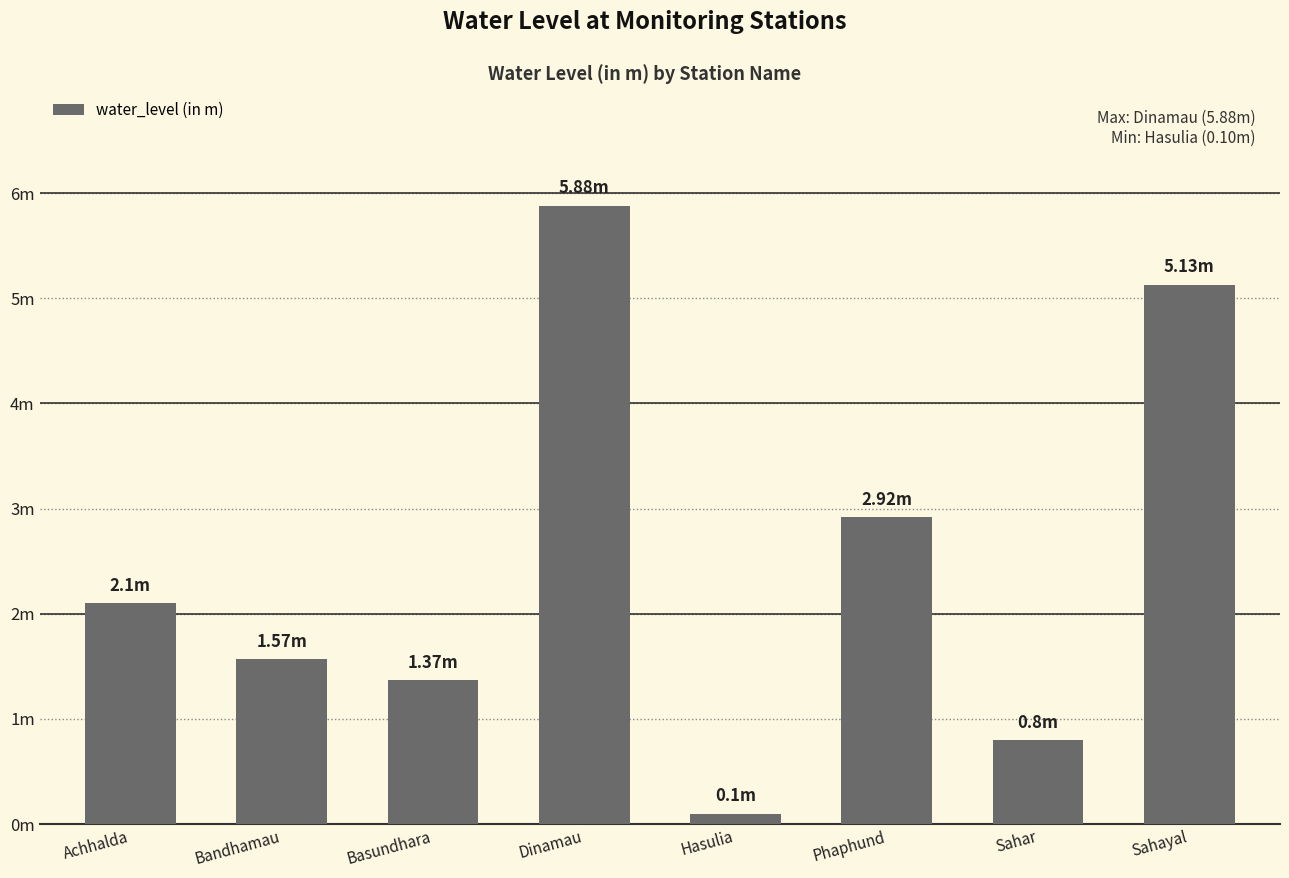

What is the value of the 3rd bar from the left?

1.4